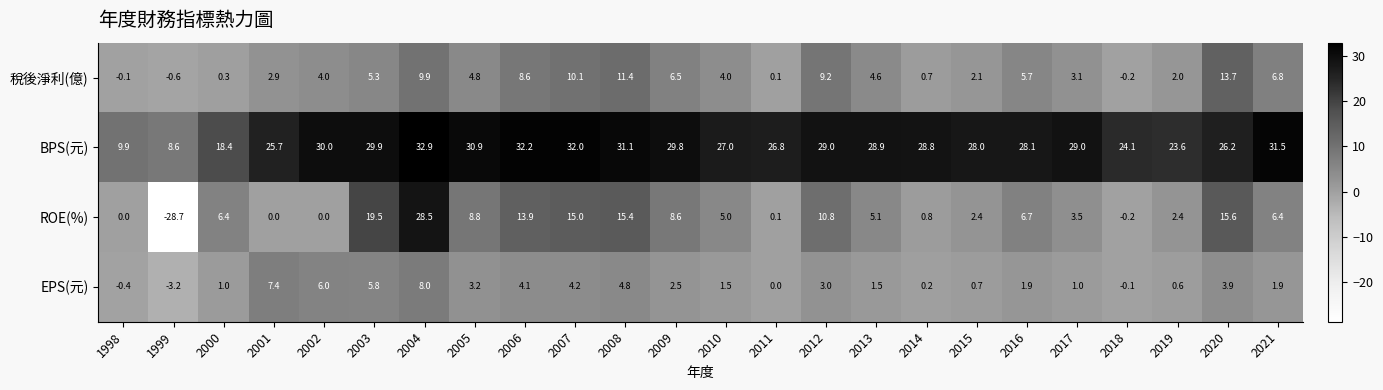

What is the lowest value of the EPS(元) series?

-3.2